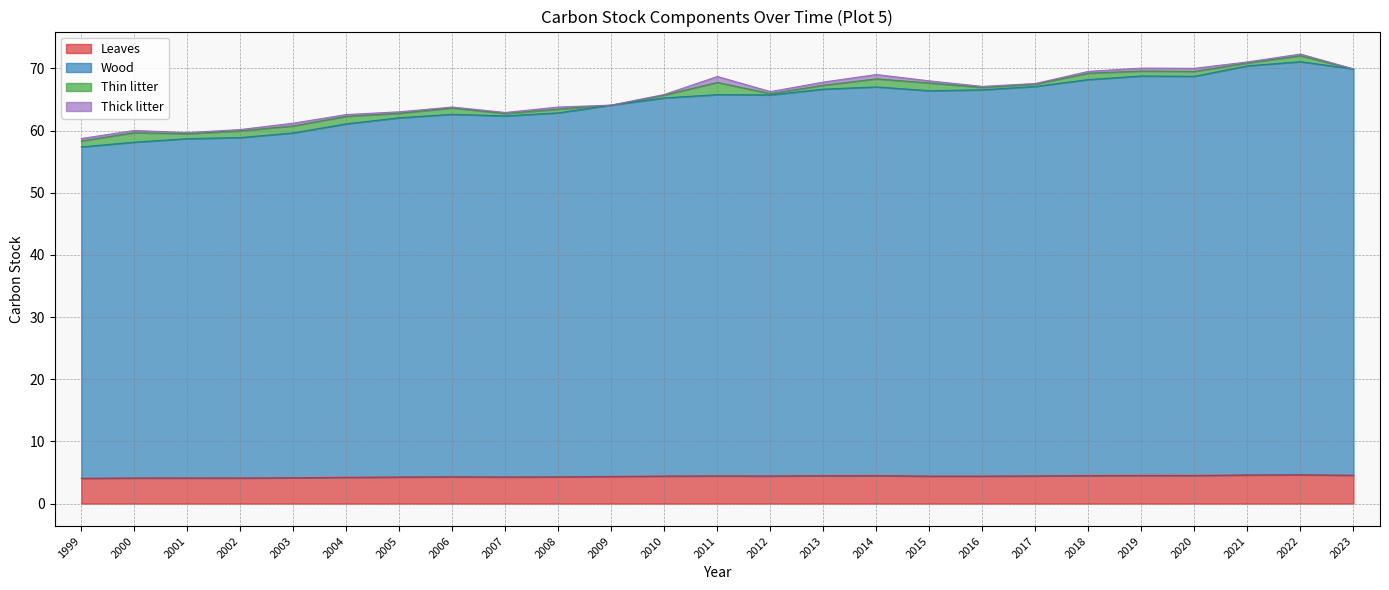

Between 2005 and 2023, which is larger?

2023